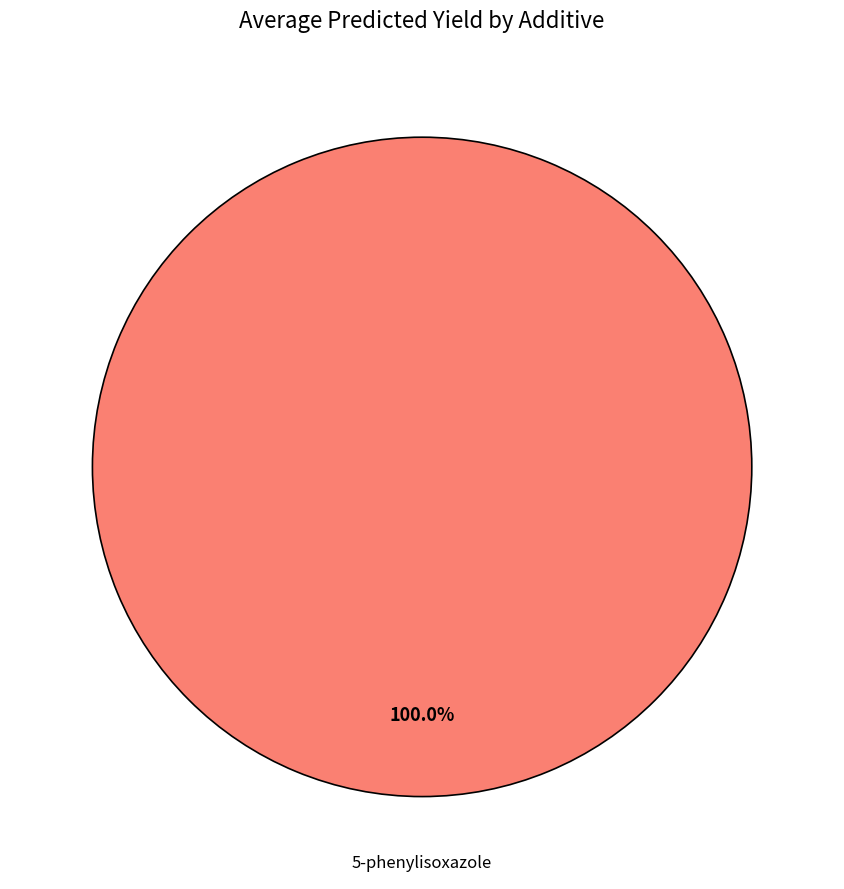

Does any single category account for the majority?

Yes